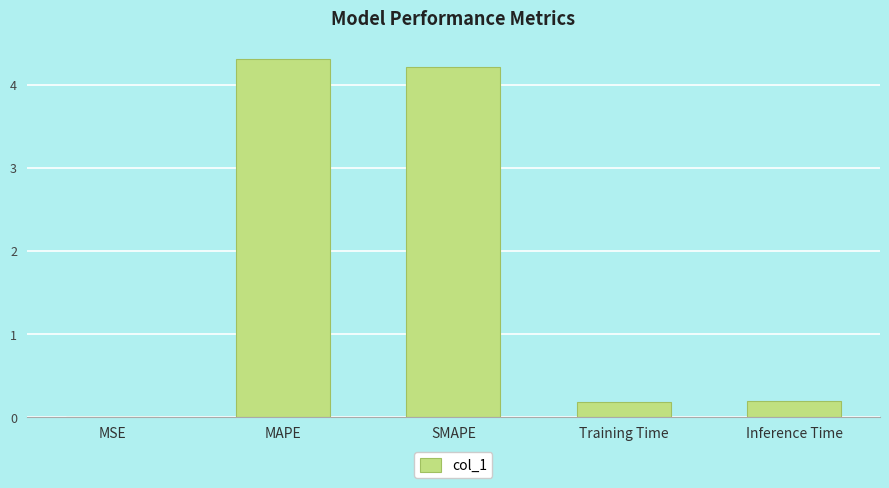

Which category has the highest value across all series?

MAPE